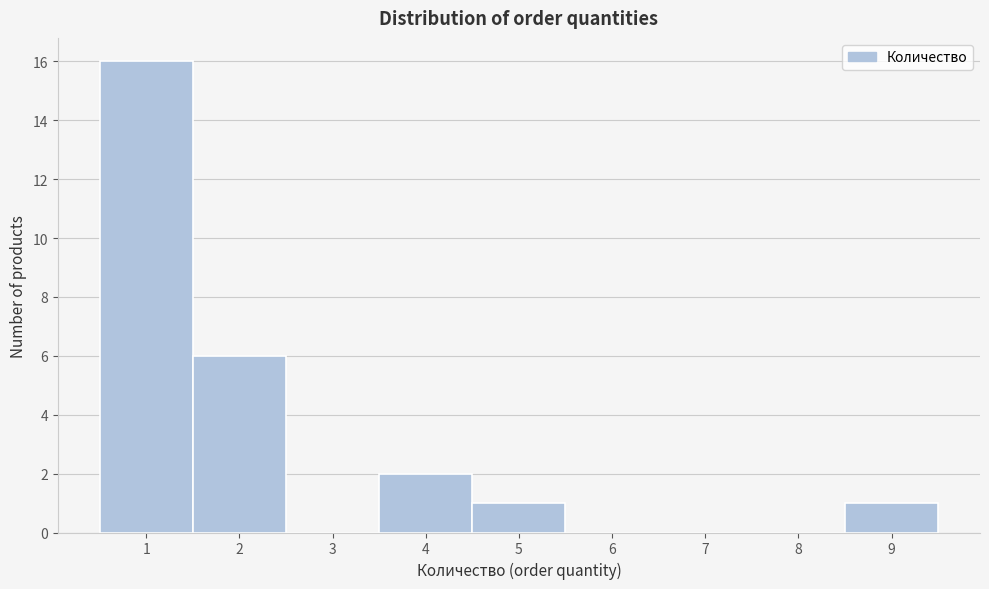

Reading left to right, transcribe this chart: for each bar, give the range it covers on the x-axis and its height. The values are not printed on the chart, so give them approximately, as read against the axis.

0.5 to 1.5: 16
1.5 to 2.5: 6
2.5 to 3.5: 0
3.5 to 4.5: 2
4.5 to 5.5: 1
5.5 to 6.5: 0
6.5 to 7.5: 0
7.5 to 8.5: 0
8.5 to 9.5: 1